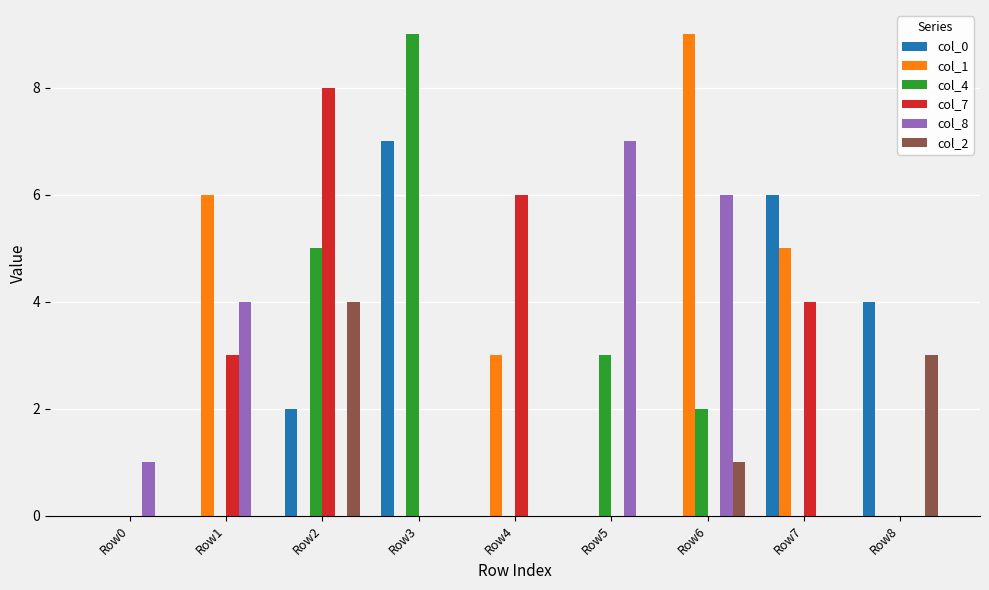

What value does the col_4 series have at Row6?

2